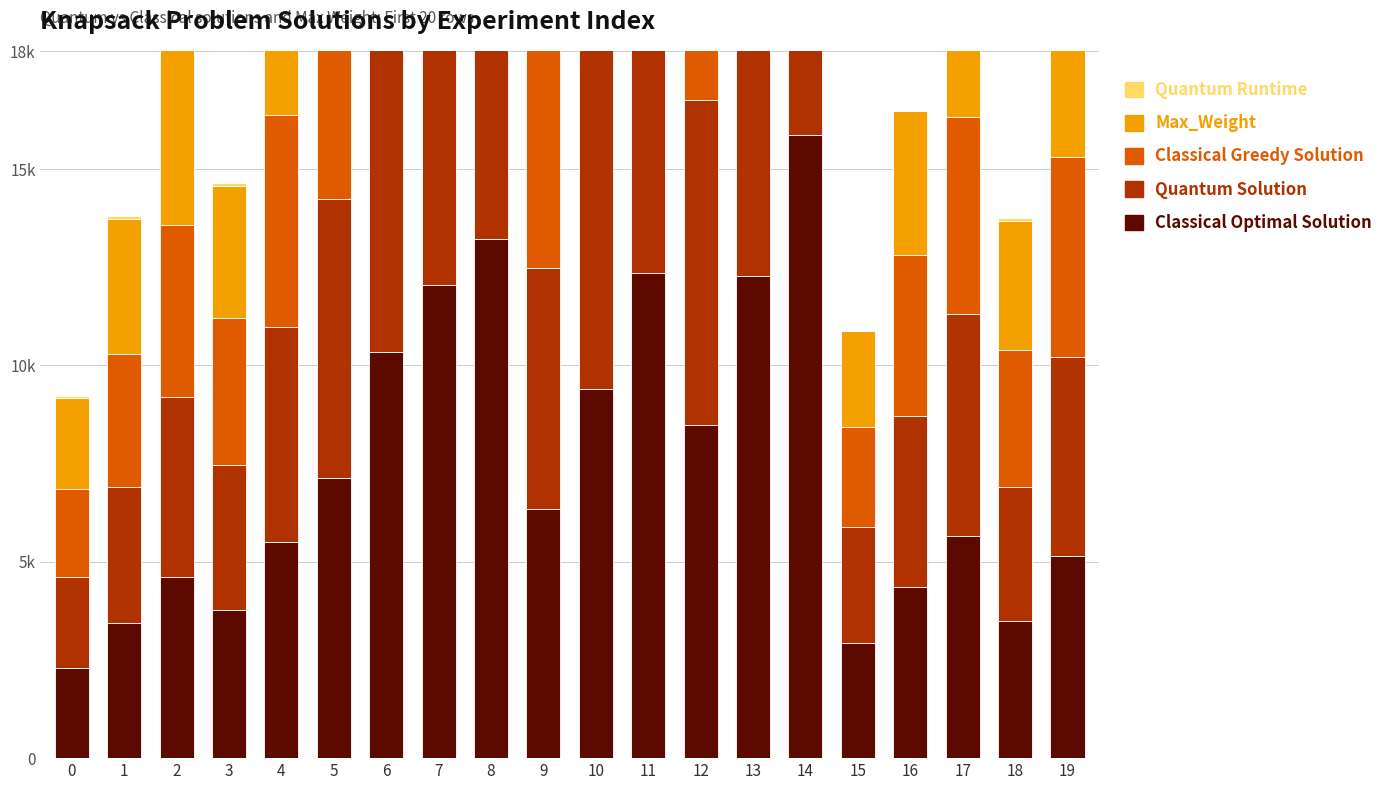

How many bars are there in each group?

5